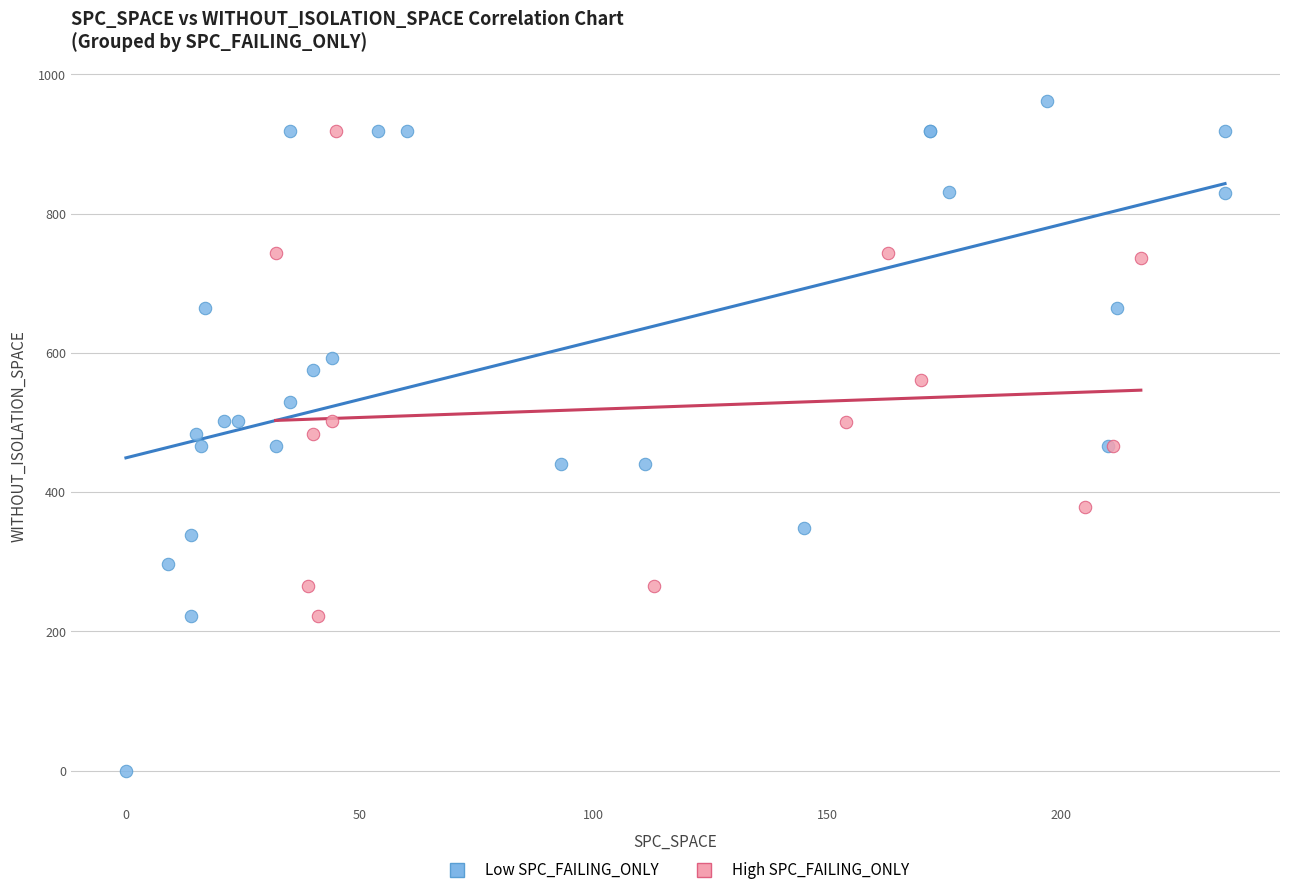

Which series reaches the minimum Y coordinate?

Low SPC_FAILING_ONLY